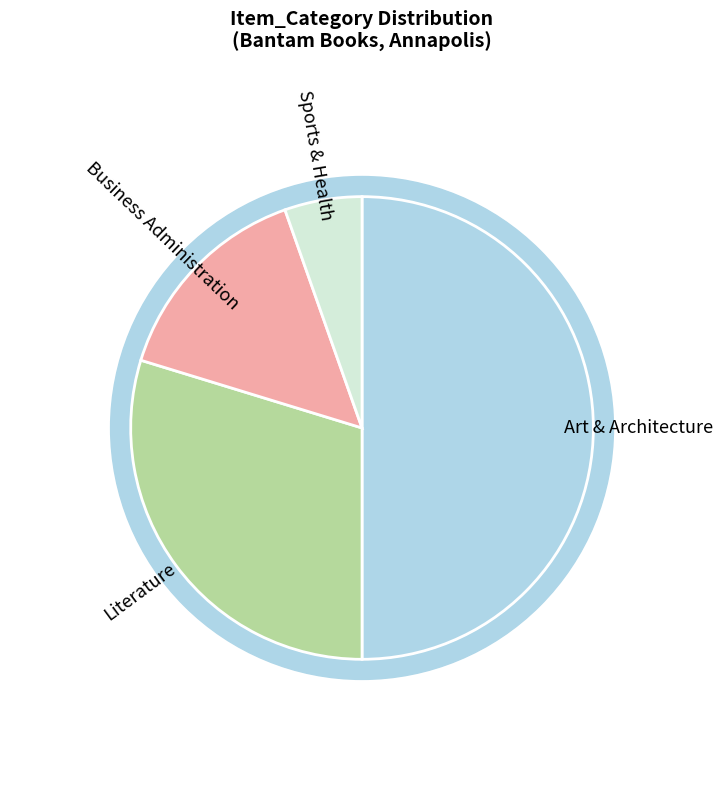

Is there any slice that represents more than half of the pie?

No